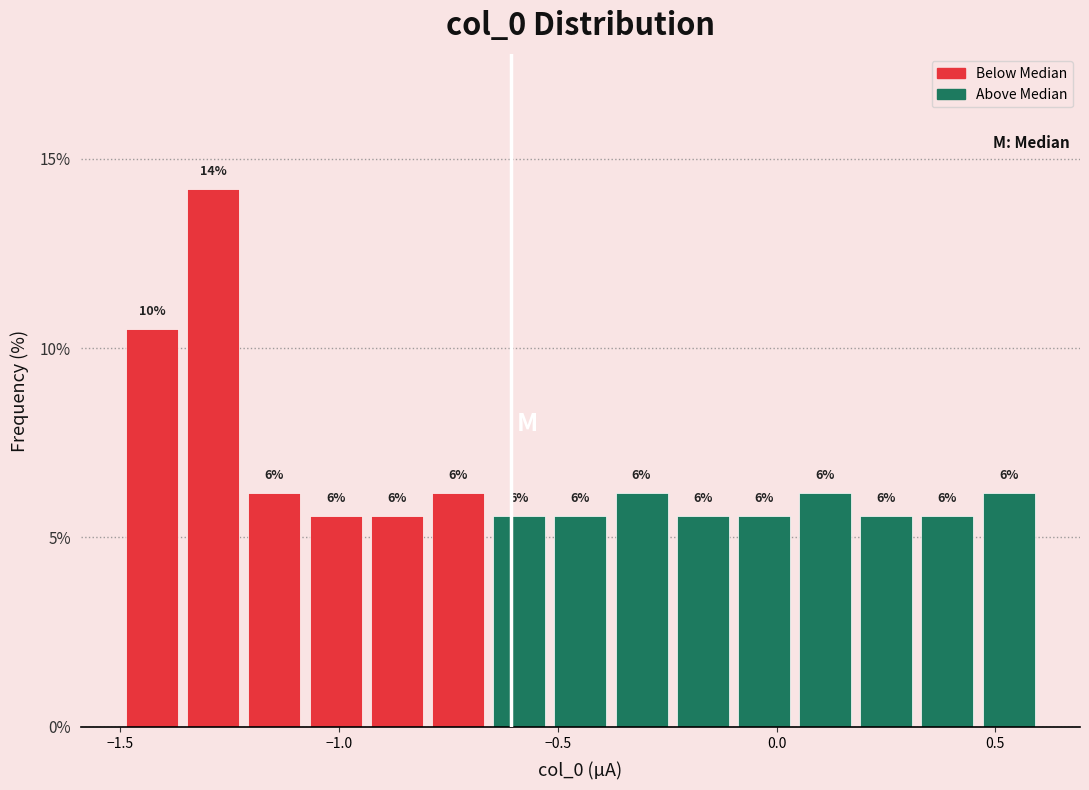

Around what value on the x-axis is the tallest bar? Give the approximate position of its centre, as read against the axis.

-1.30